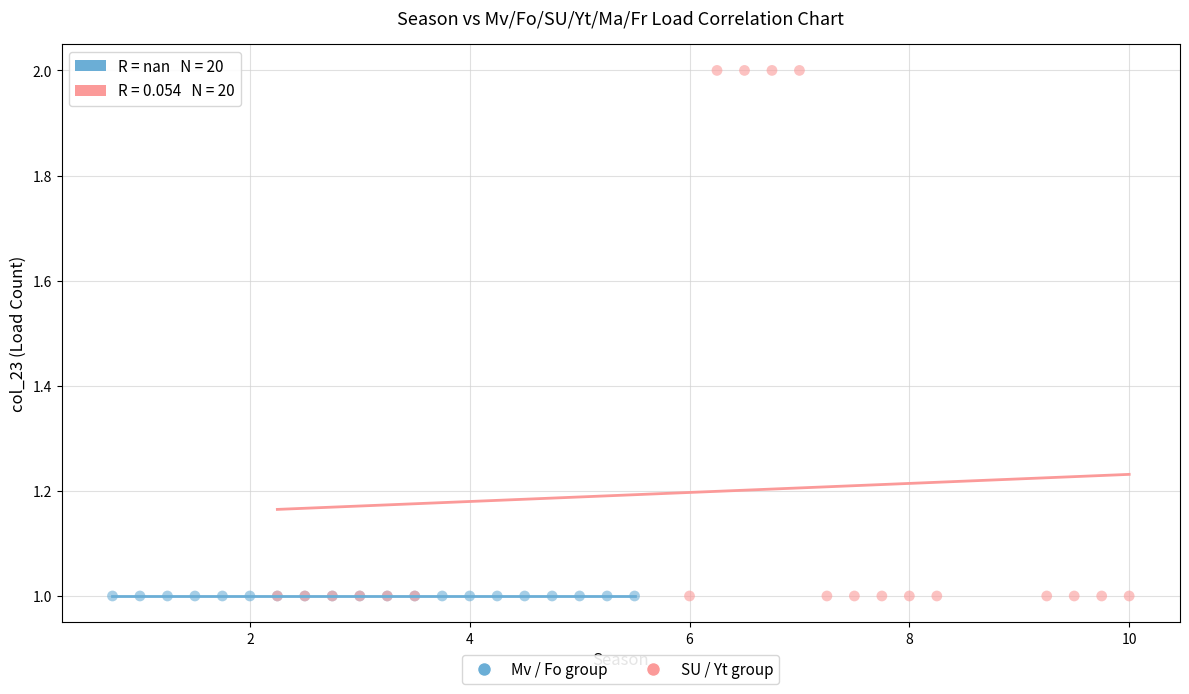

Which series contains the highest Y value?

SU / Yt group